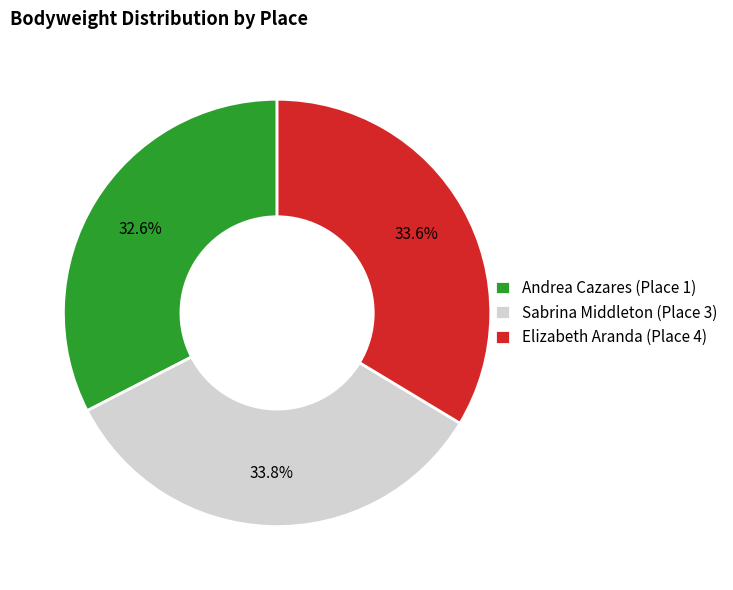

Which has a higher value, Elizabeth Aranda (Place 4) or Andrea Cazares (Place 1)?

Elizabeth Aranda (Place 4)